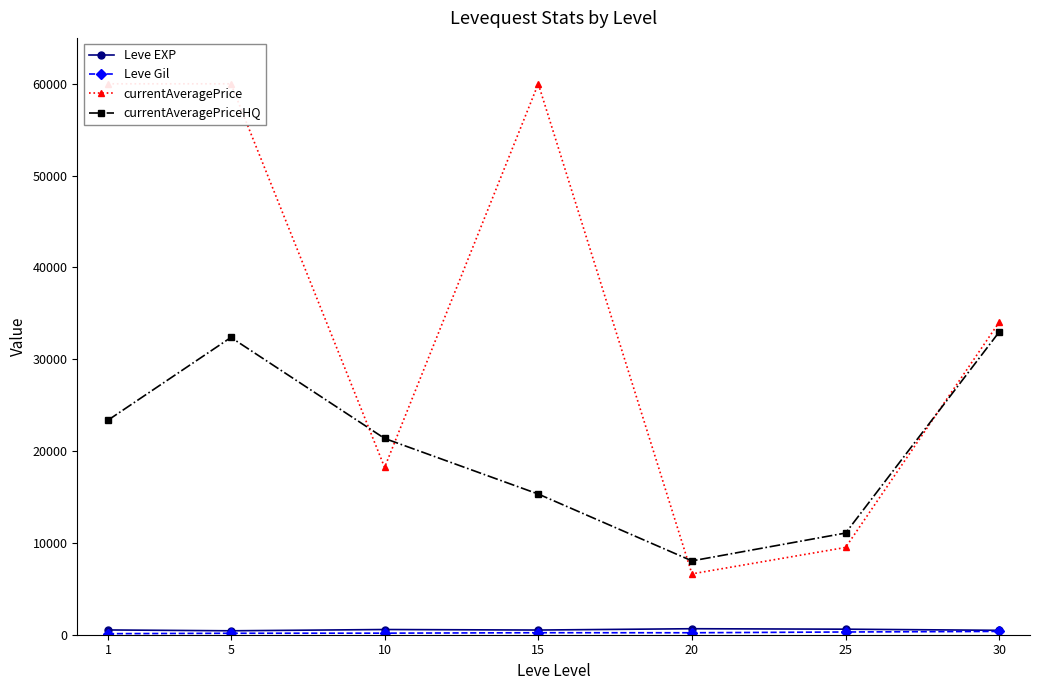

What is the value of the currentAveragePriceHQ point at the 1st from the left?

23366.9